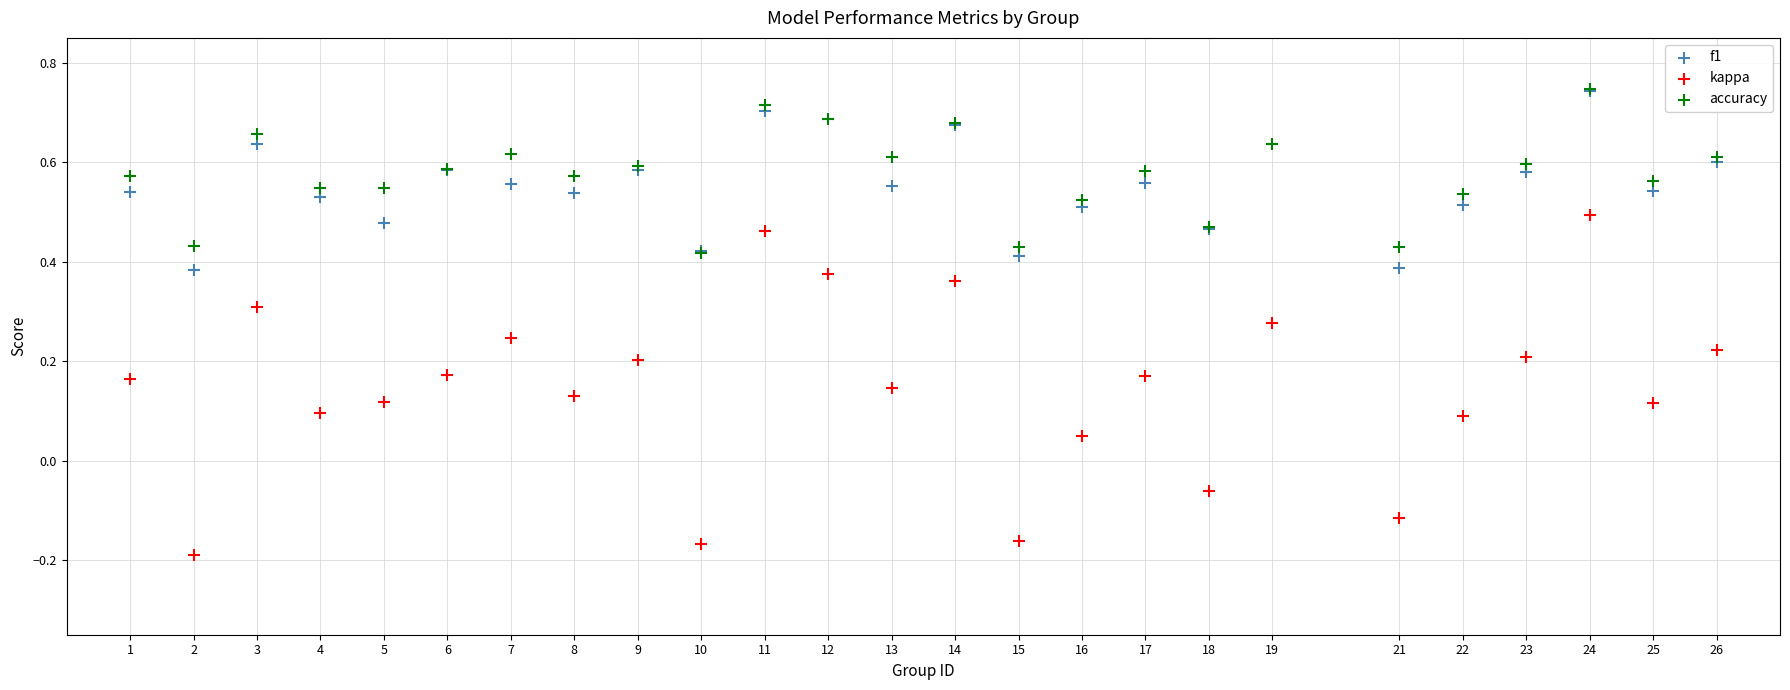

What are all the series names shown in the legend?

f1, kappa, accuracy